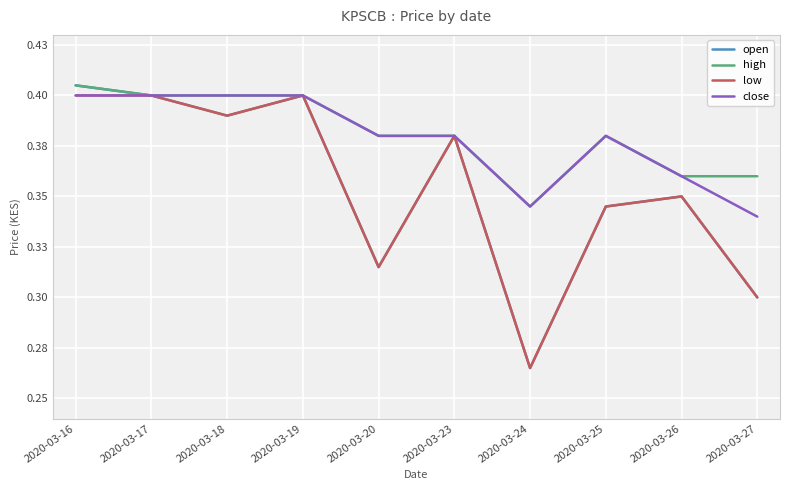

The high series shows 0.4 at 2020-03-27. True or false?

True